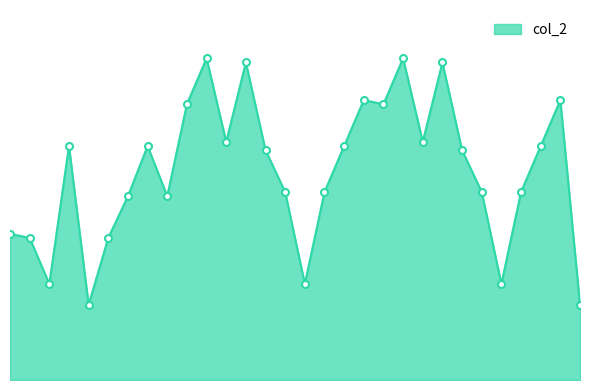

Does the chart display data point markers on the line(s)?

Yes